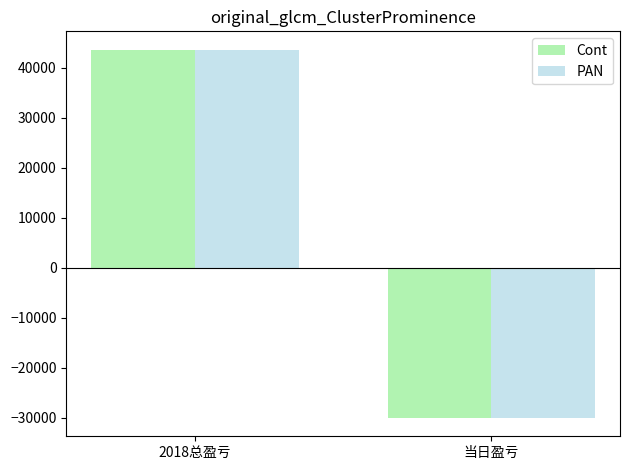

List the labels in order of Cont value, largest first.

2018总盈亏, 当日盈亏